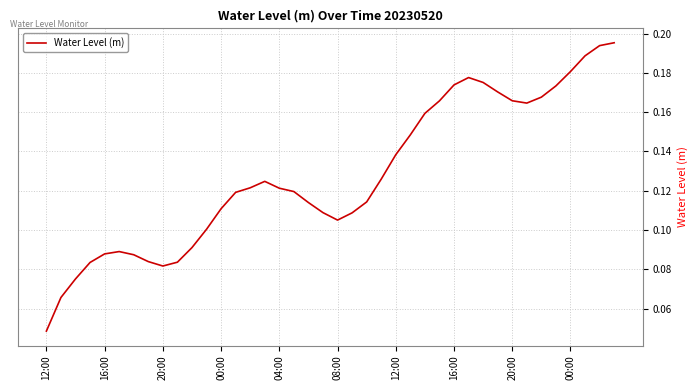

How many lines are shown in the chart?

1